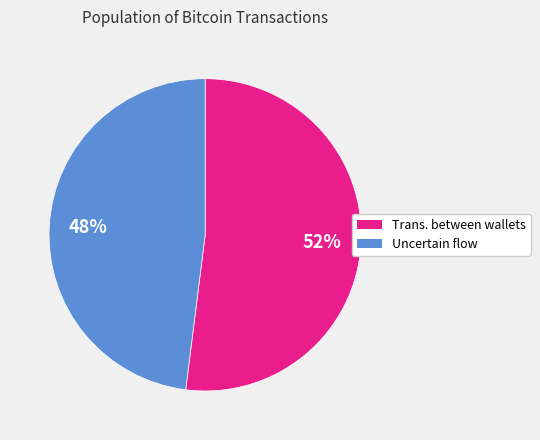

Is there any slice that represents more than half of the pie?

Yes